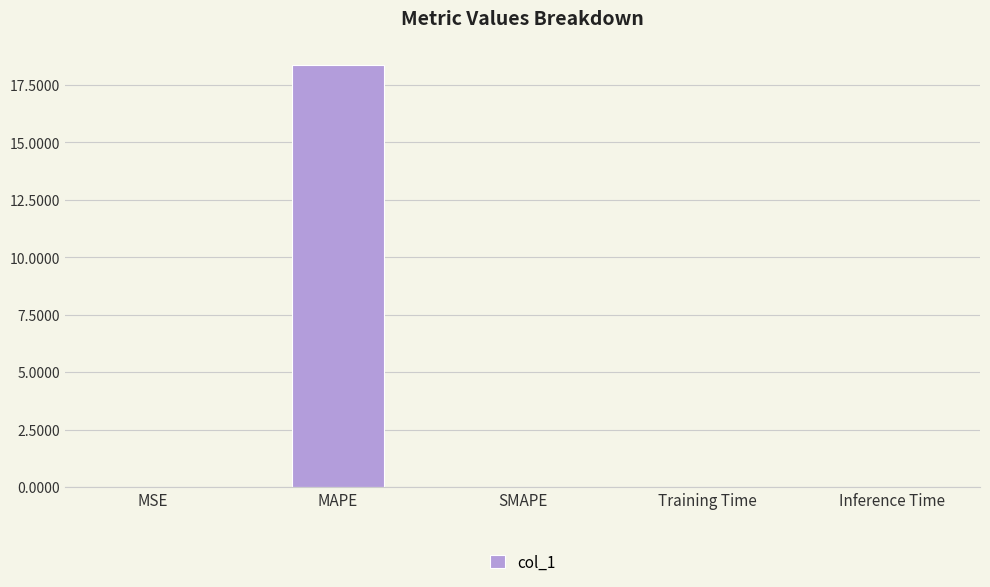

True or false: the data shows 10.2 at MAPE.

False